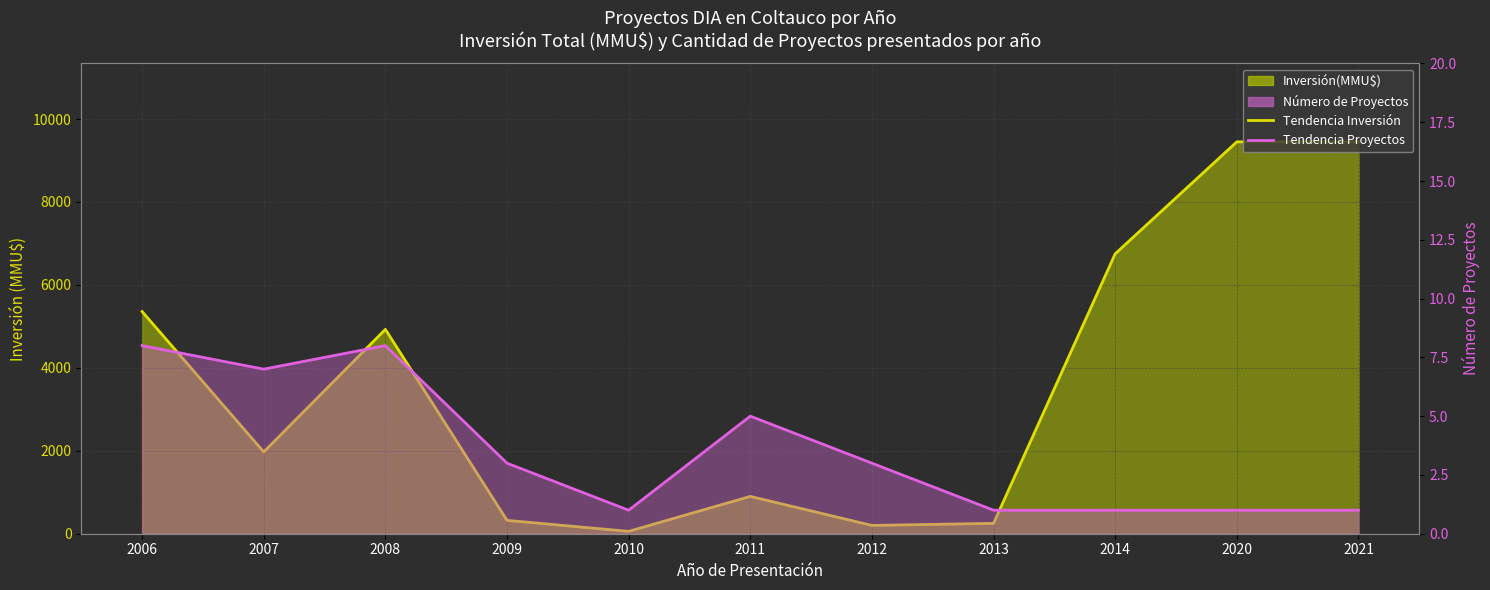

How many interior local peaks does the Media Proyectos series have?

2